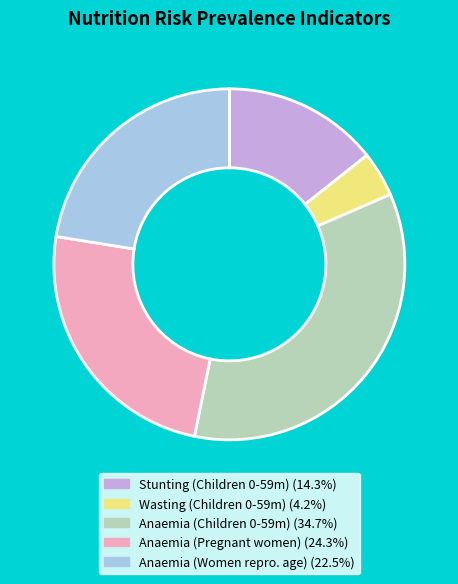

Is there any slice that represents more than half of the pie?

No